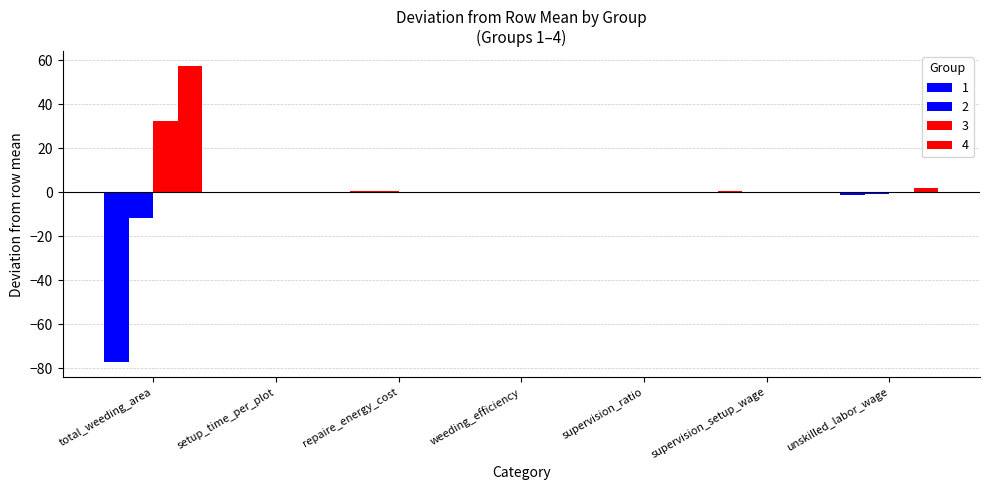

How many groups of bars are there?

7